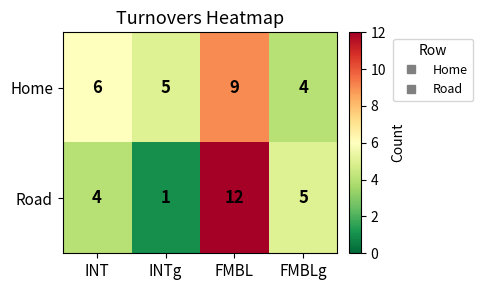

What value does the Home series have at FMBLg?

4